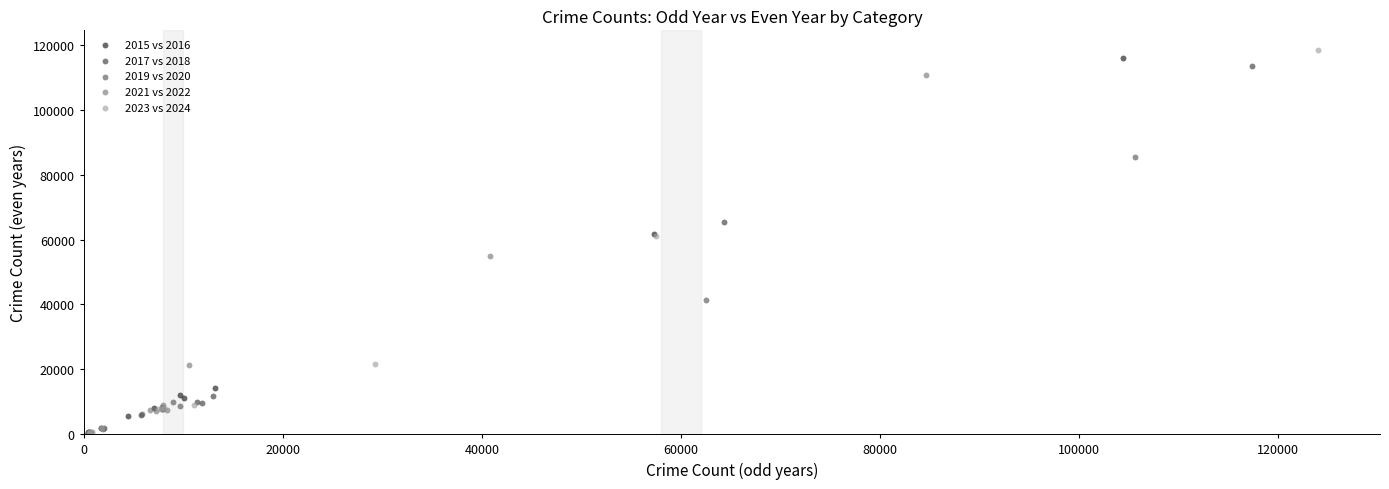

What are all the series names shown in the legend?

2015 vs 2016, 2017 vs 2018, 2019 vs 2020, 2021 vs 2022, 2023 vs 2024